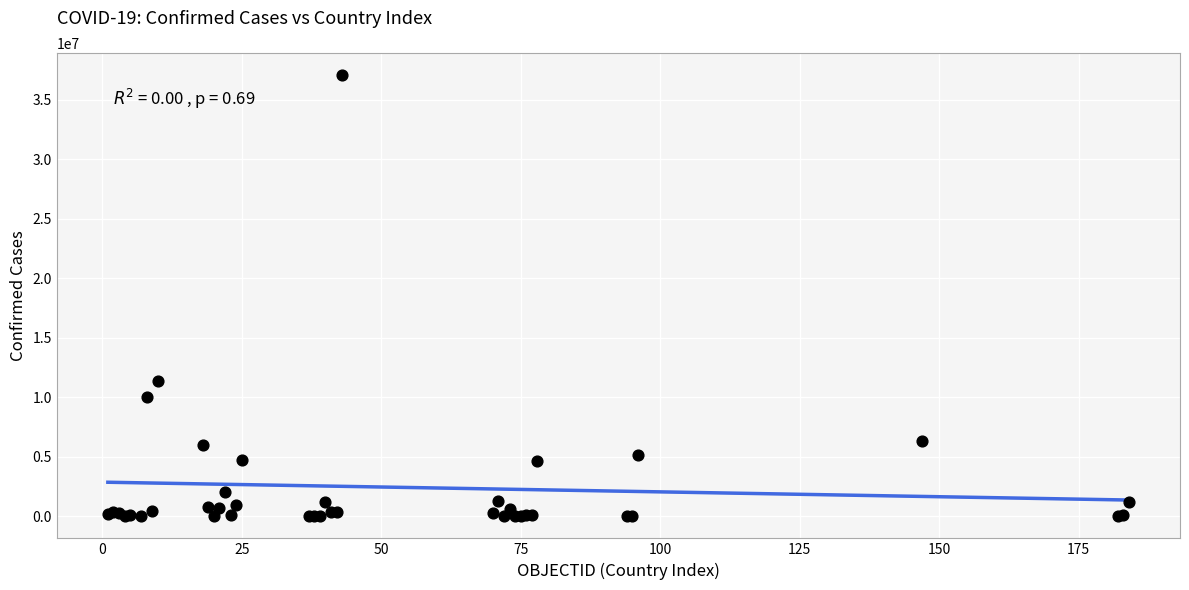

What Y value in the scatter plot is closest to 18546677?

11401996